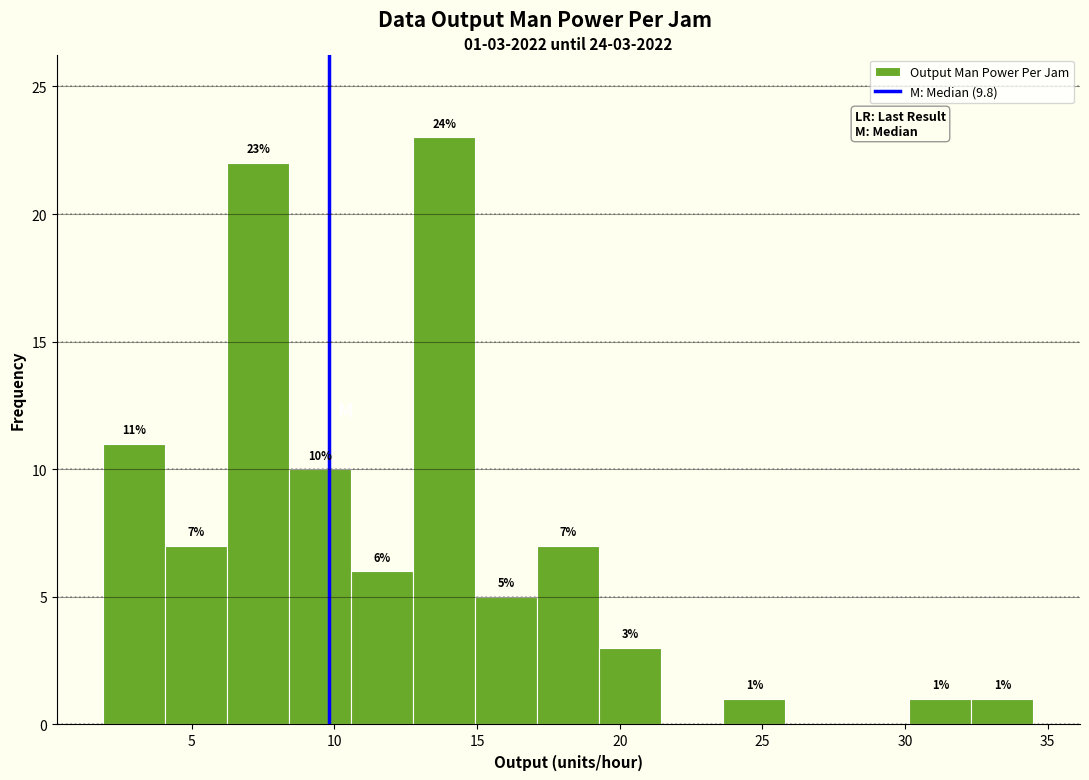

Which range on the x-axis has the tallest bar?

13.0 to 15.0